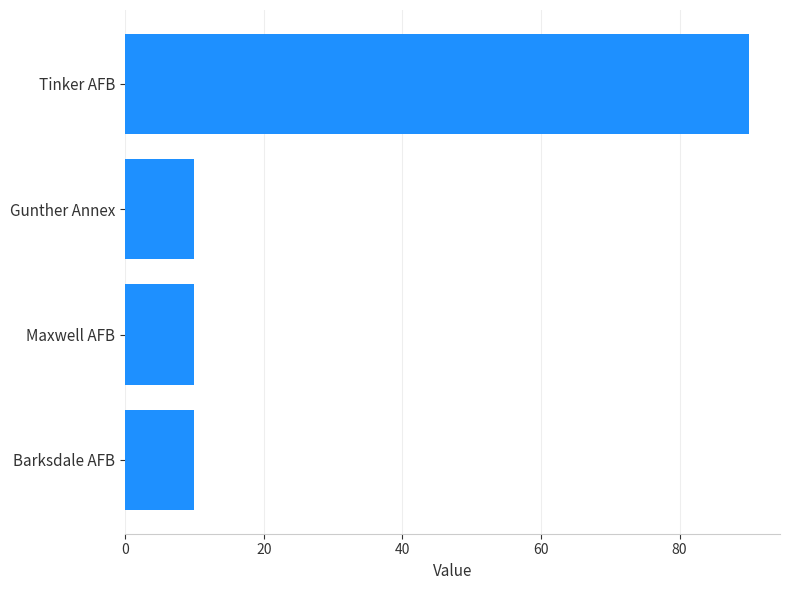

Reading bottom to top, list all the values displayed in this chart.

10	10	10	90